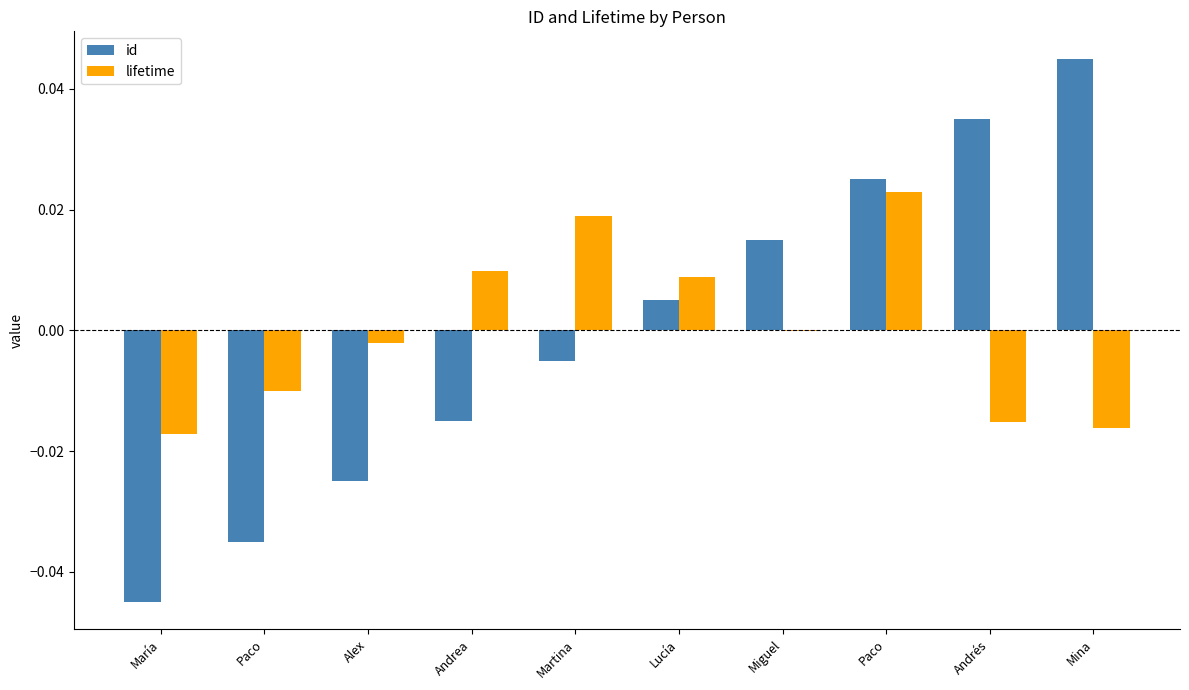

Is the value of id at Paco greater than the value of lifetime at Andrea?

No